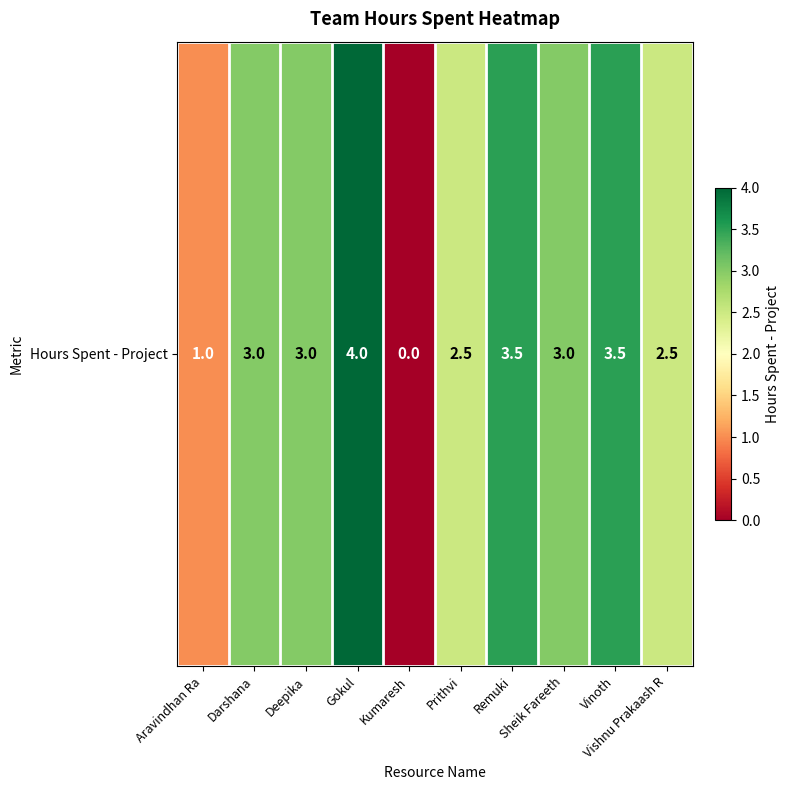

What is the greatest value displayed?

4.0